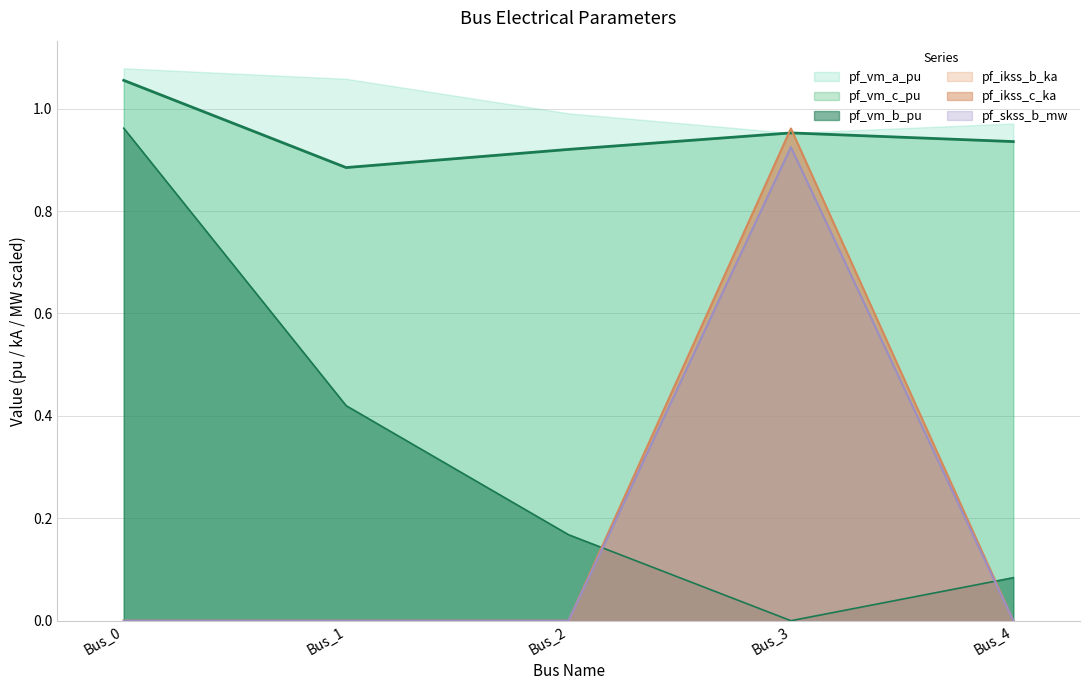

How many interior local valleys does the pf_vm_b_pu series have?

1